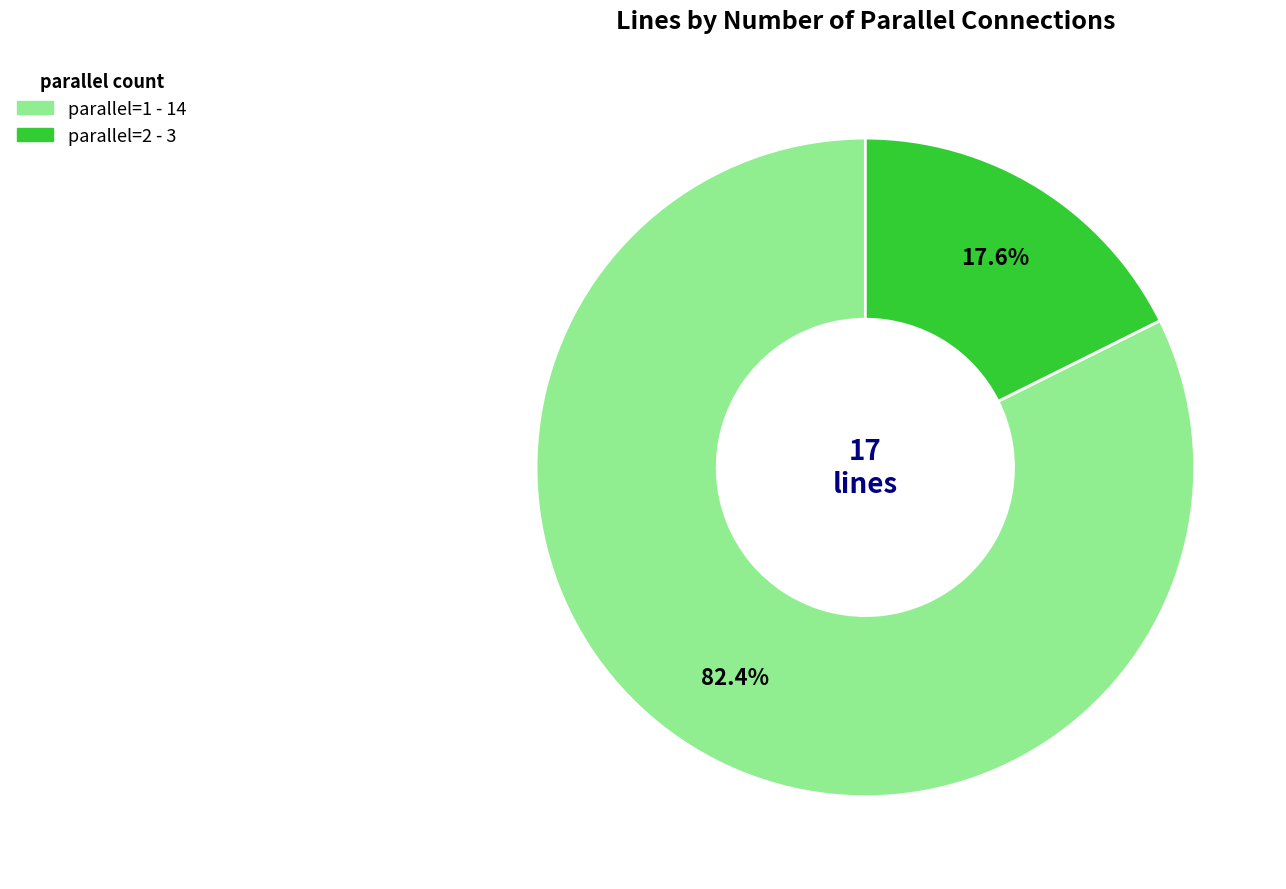

Is the sum of parallel=1 and parallel=2 greater than half?

Yes